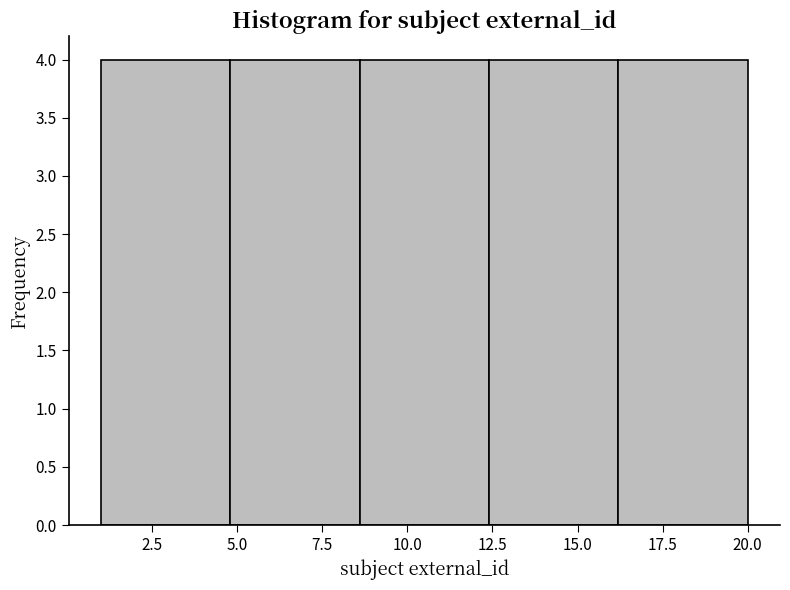

Reading left to right, list every bar in this chart as the range it spans on the x-axis followed by its height. Neither the bar edges nor the heights are printed on the chart, so give them approximately, as read against the axes.

1.0 to 4.8: 4
4.8 to 8.6: 4
8.6 to 12.4: 4
12.4 to 16.2: 4
16.2 to 20.0: 4